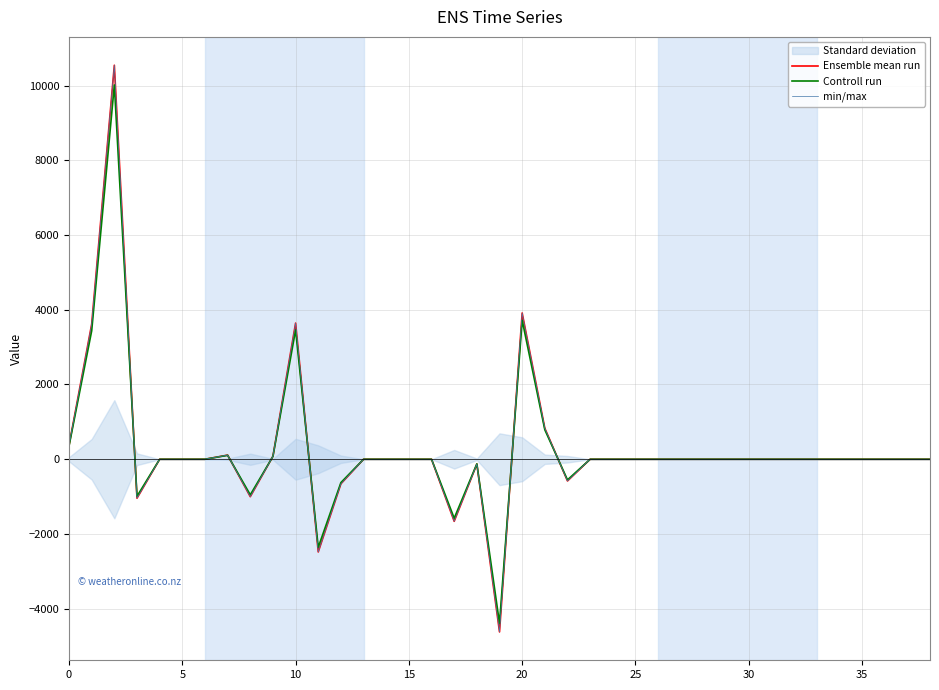

How many intersections are there between Controll run and Ensemble mean run?

6